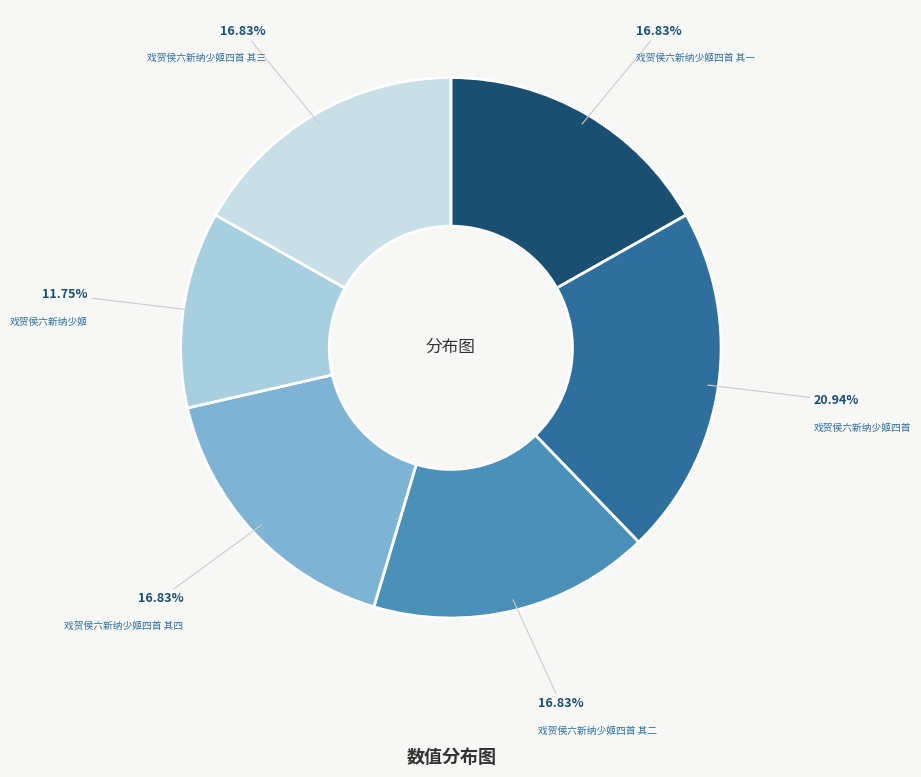

What is the largest slice in the pie chart?

戏贺侯六新纳少姬四首